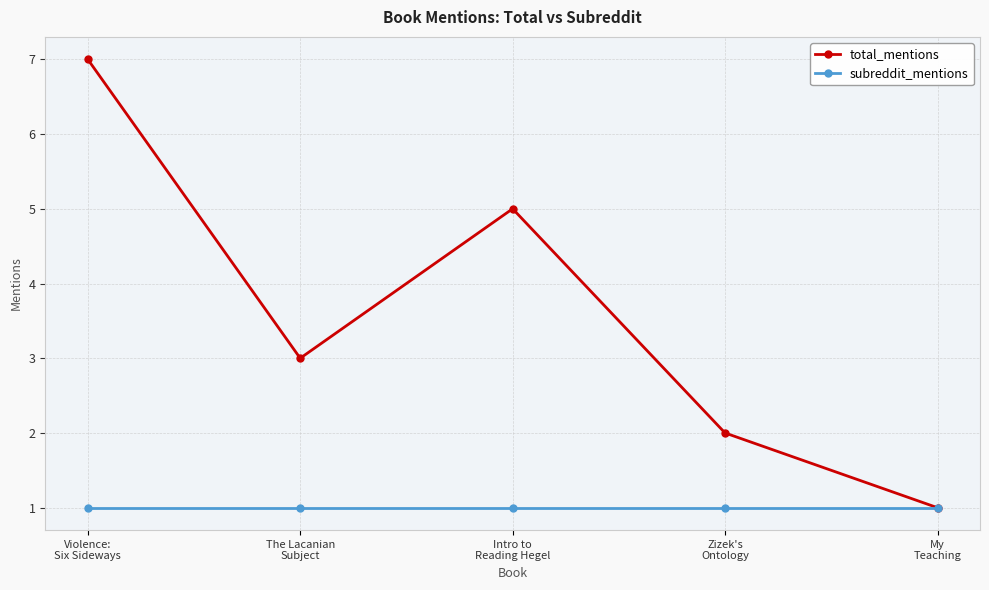

How many categories are shown in the chart?

5